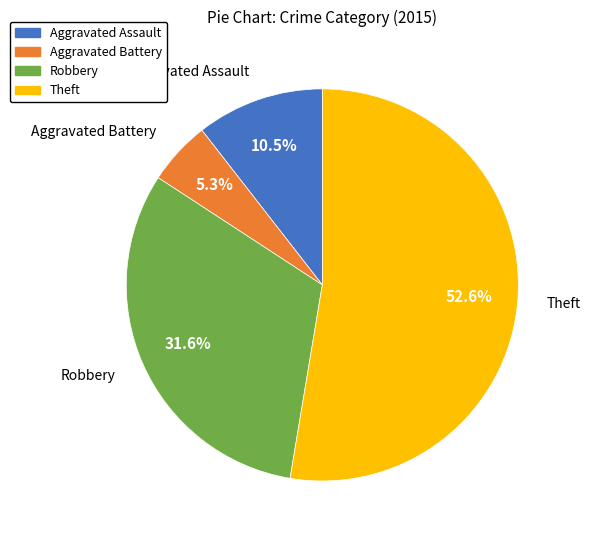

Is it true that Aggravated Assault is 5% of the pie?

False